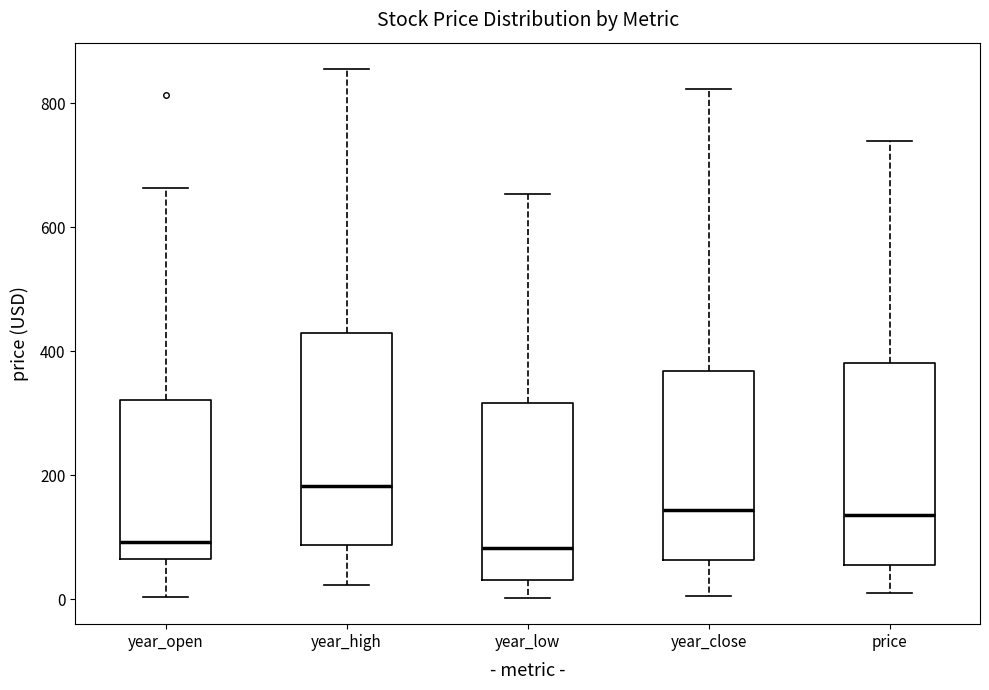

Reading left to right, read every box against the y-axis: the position of its median line, the range the box covers, and the ends of its whiskers. The values are not printed on the chart, so give them approximately, as read against the axis.

year_open: median 100, box 60 to 320, whiskers 0 to 660
year_high: median 180, box 80 to 440, whiskers 20 to 860
year_low: median 80, box 40 to 320, whiskers 0 to 660
year_close: median 140, box 60 to 360, whiskers 0 to 820
price: median 140, box 60 to 380, whiskers 20 to 740